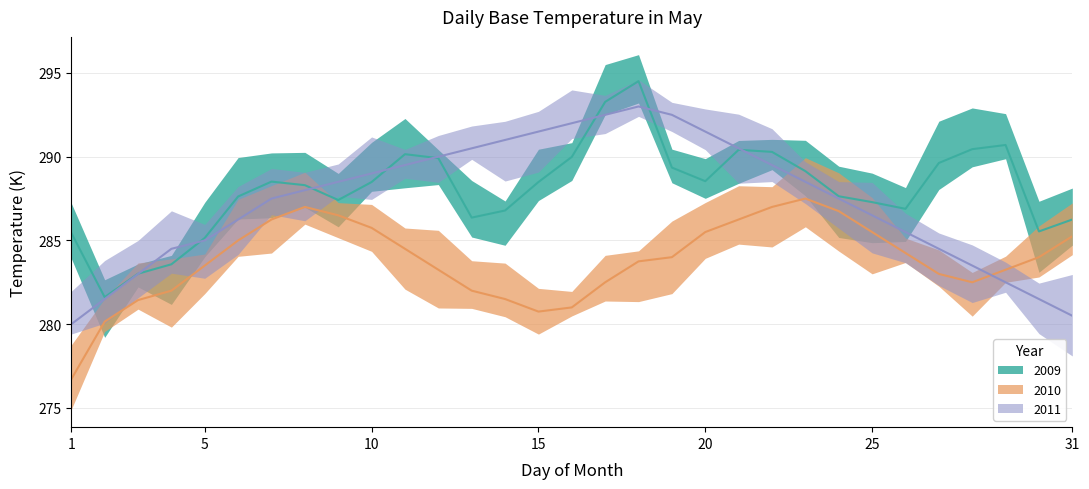

How many data points in 2009 are above 288?

17